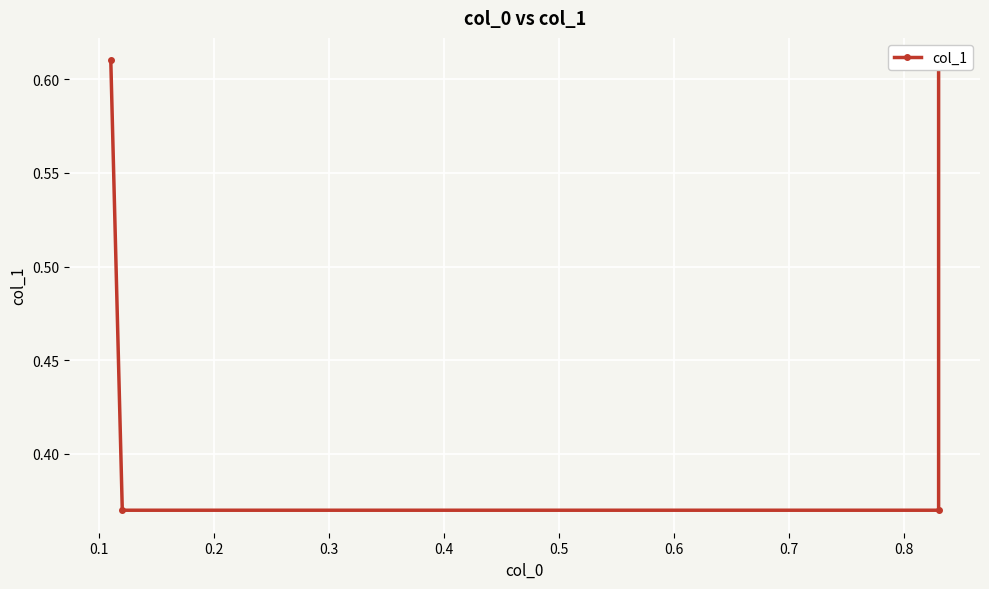

The value at 0.2 is 0.1. True or false?

False